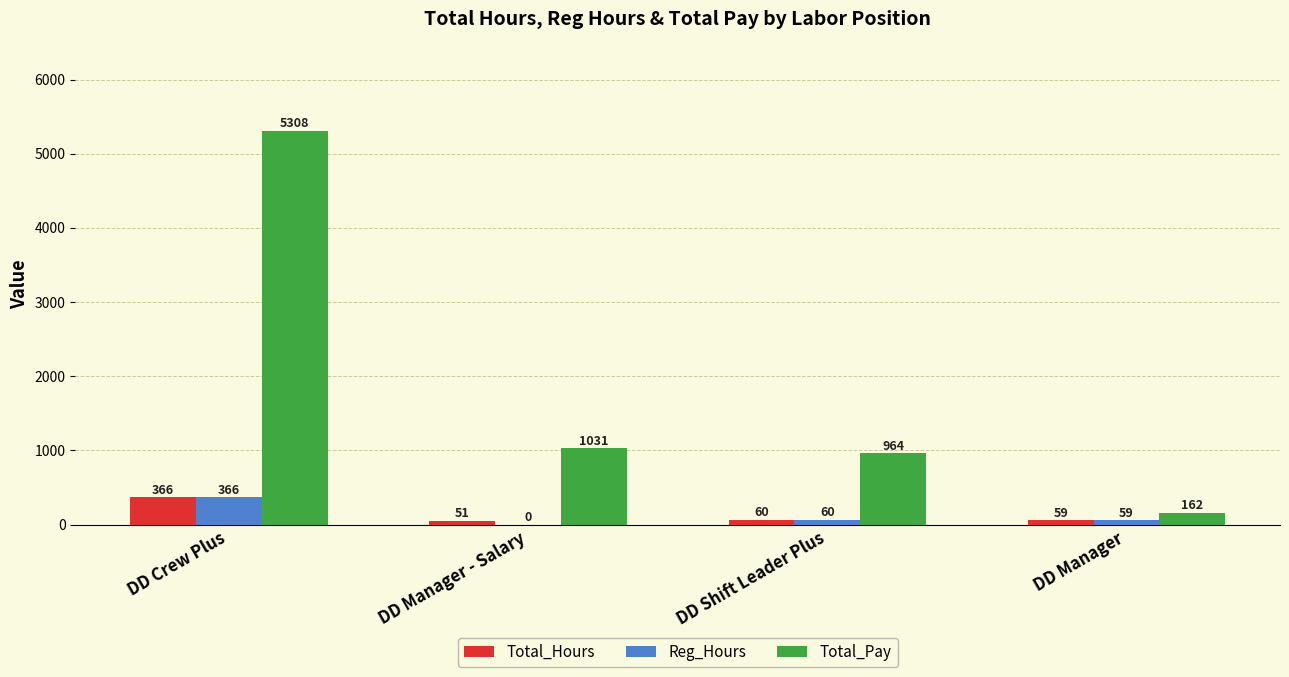

What is the difference between the Total_Hours values at DD Crew Plus and DD Manager?

306.5